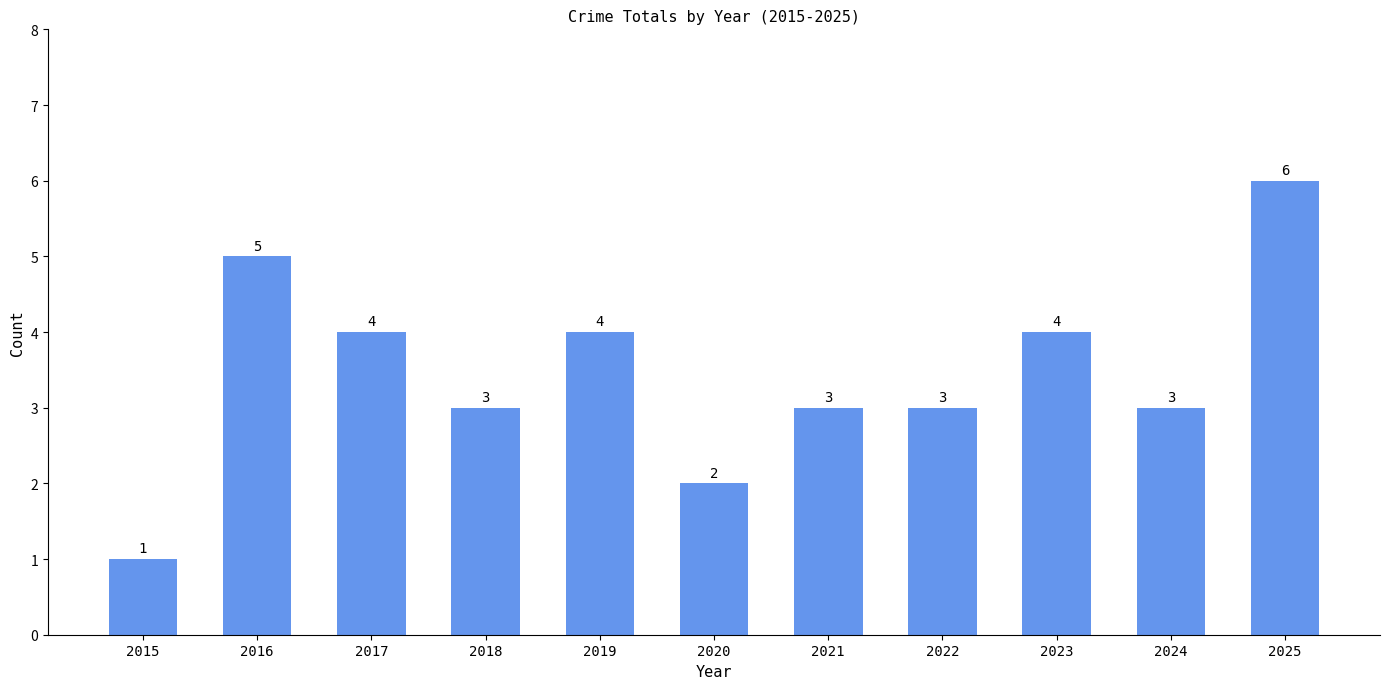

Approximately how many times larger is the value at 2020 compared to 2024?

0.7